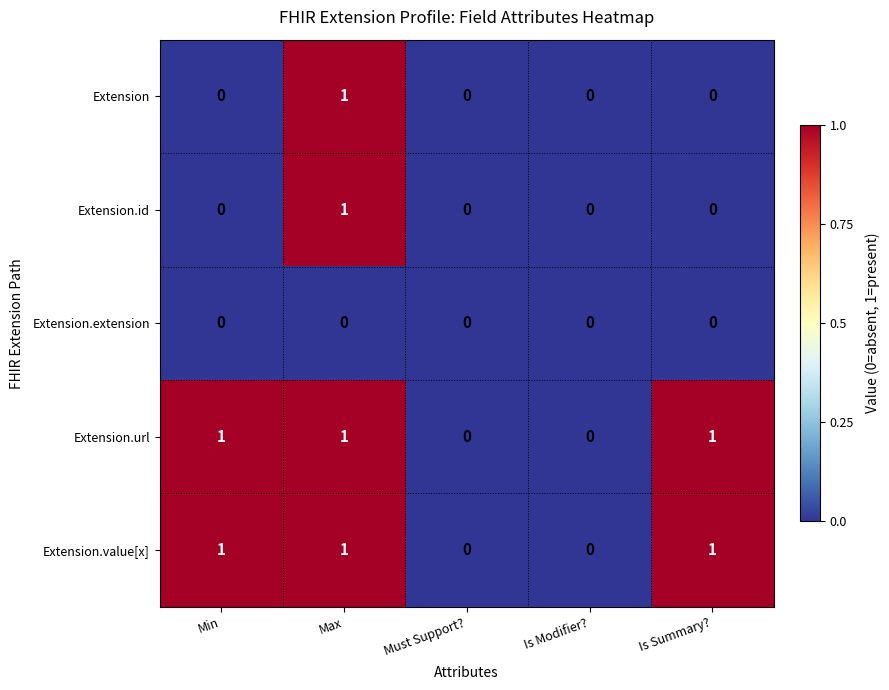

Reading right to left, transcribe all the data shown in this chart.

Extension: Is Summary?=0	Is Modifier?=0	Must Support?=0	Max=1	Min=0
Extension.id: Is Summary?=0	Is Modifier?=0	Must Support?=0	Max=1	Min=0
Extension.extension: Is Summary?=0	Is Modifier?=0	Must Support?=0	Max=0	Min=0
Extension.url: Is Summary?=1	Is Modifier?=0	Must Support?=0	Max=1	Min=1
Extension.value[x]: Is Summary?=1	Is Modifier?=0	Must Support?=0	Max=1	Min=1